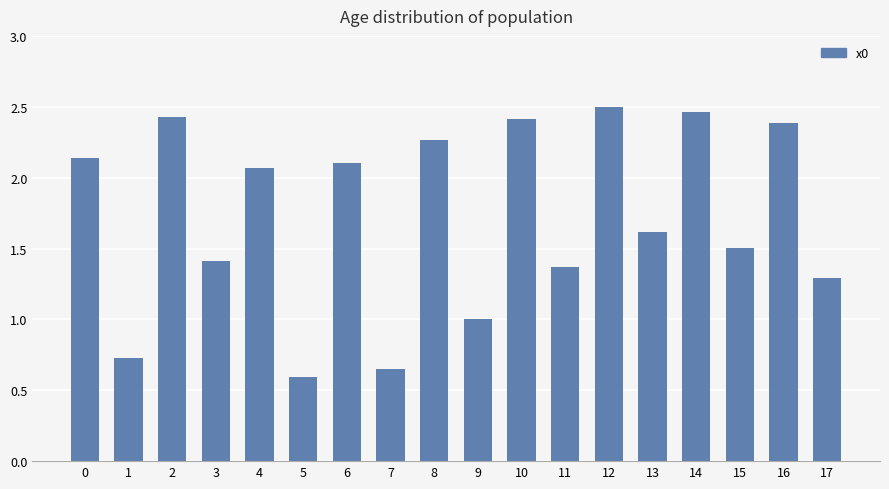

What is the smallest value displayed?

0.6